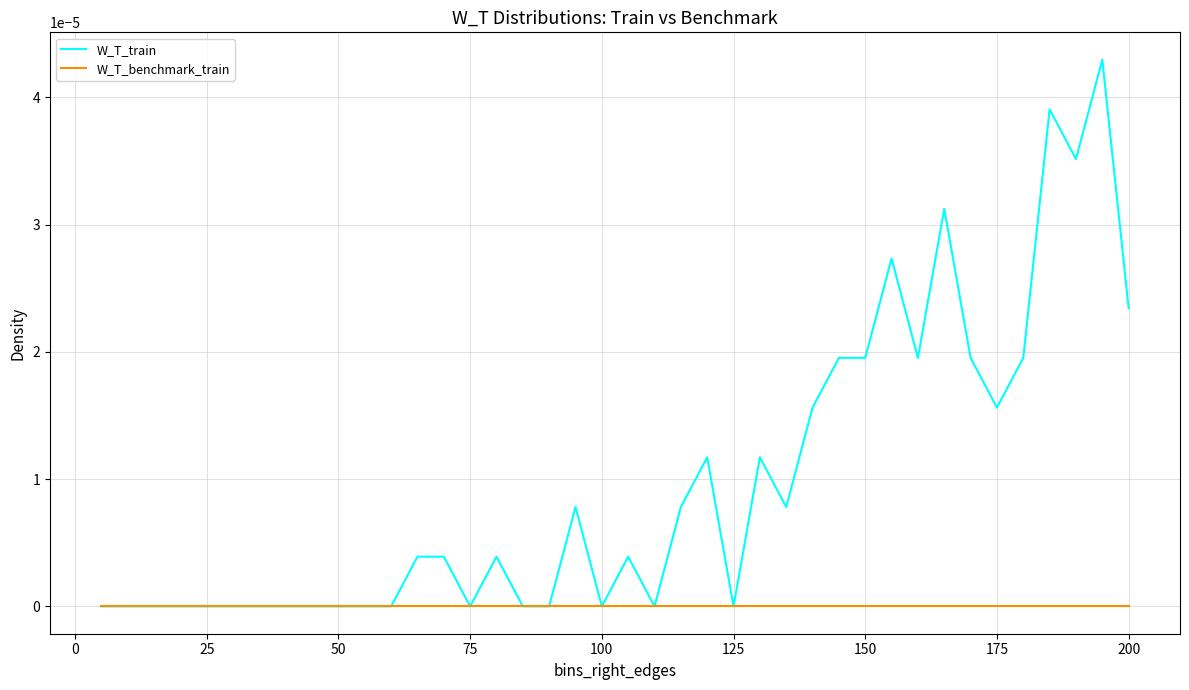

Which series has the widest spread of values?

W_T_train